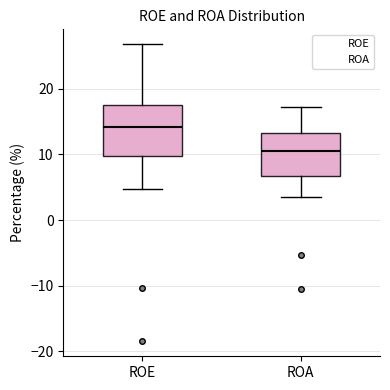

Comparing the boxes themselves (not the whiskers), which one is the tallest?

ROE